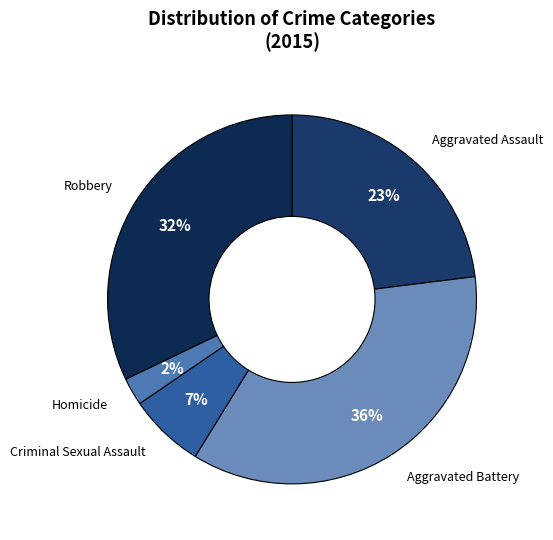

Between Aggravated Assault and Robbery, which is larger?

Robbery